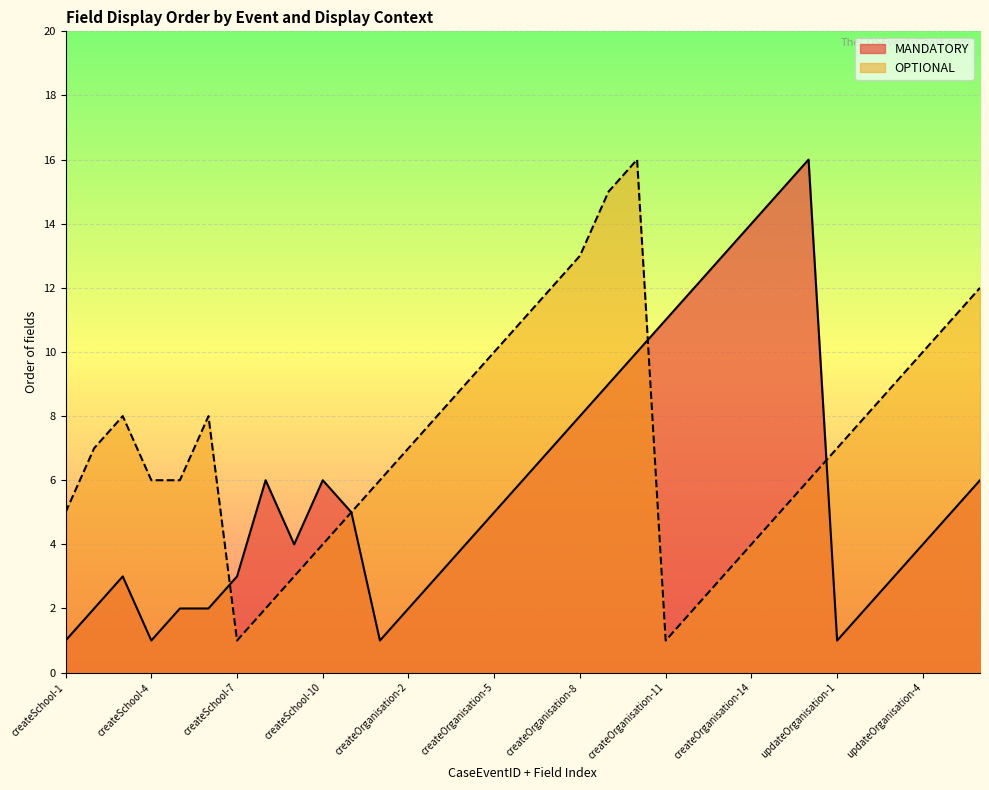

What is the spread (max minus min) of values at createOrganisation-12?

10